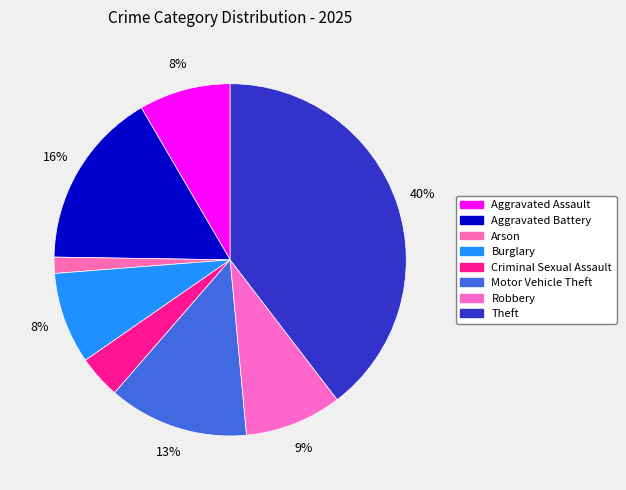

Is Burglary the majority of the pie?

No